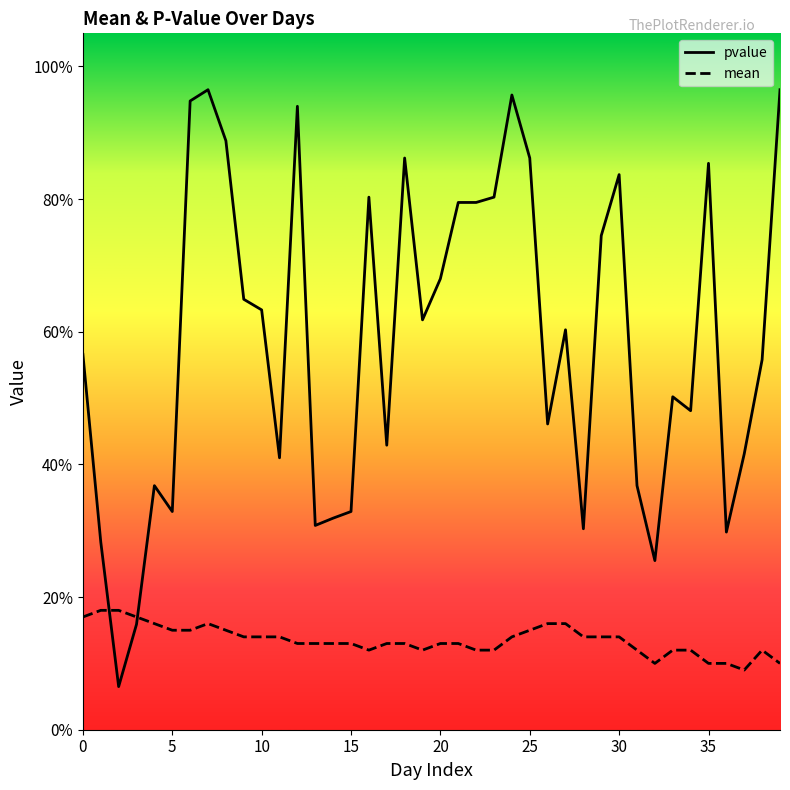

How many interior local valleys does the pvalue series have?

11